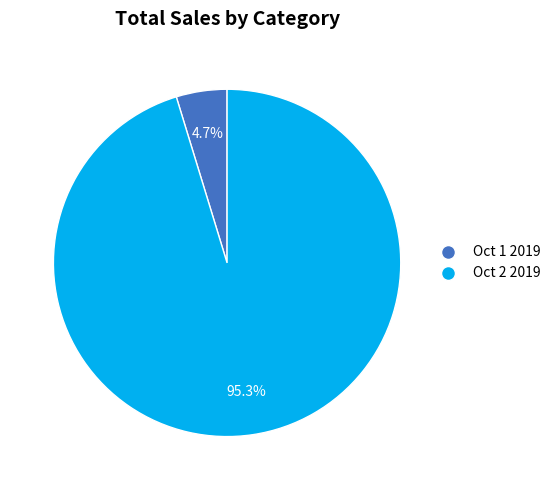

What is the majority slice?

Oct 2 2019